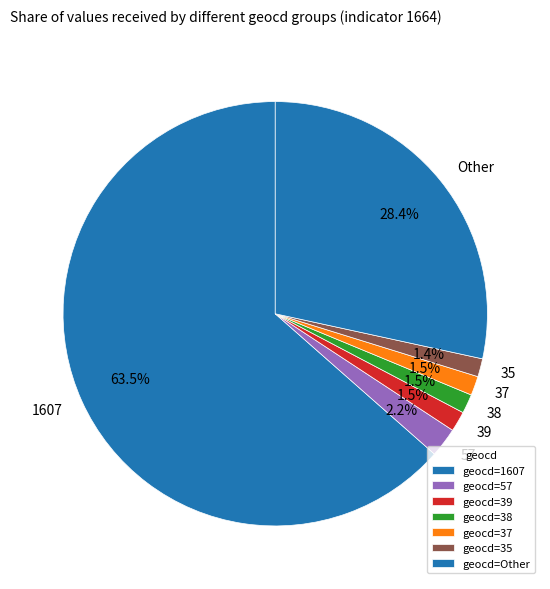

Is there any slice that represents more than half of the pie?

Yes